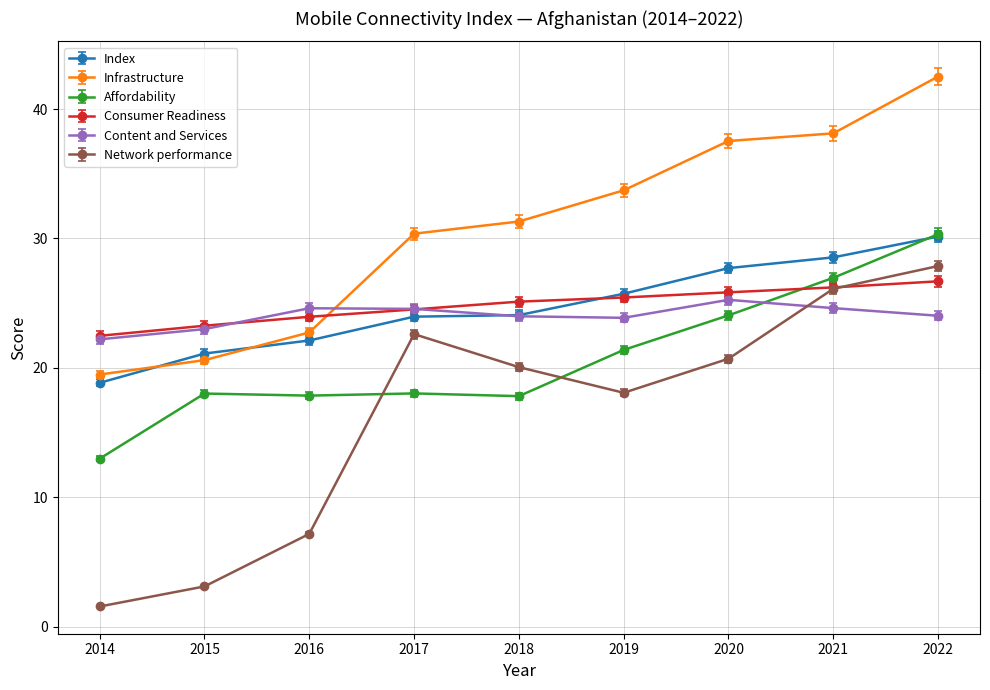

At which label does Network performance reach its minimum?

2014